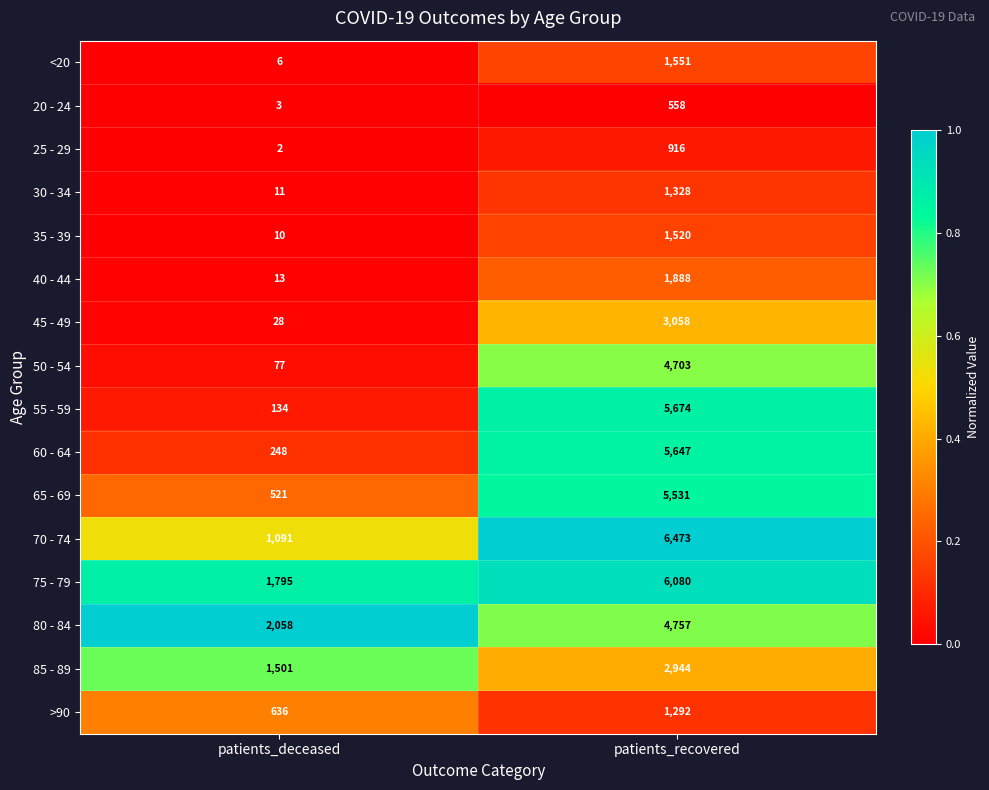

Rank the series by their maximum value, from highest to lowest.

70 - 74, 75 - 79, 55 - 59, 60 - 64, 65 - 69, 80 - 84, 50 - 54, 45 - 49, 85 - 89, 40 - 44, <20, 35 - 39, 30 - 34, >90, 25 - 29, 20 - 24